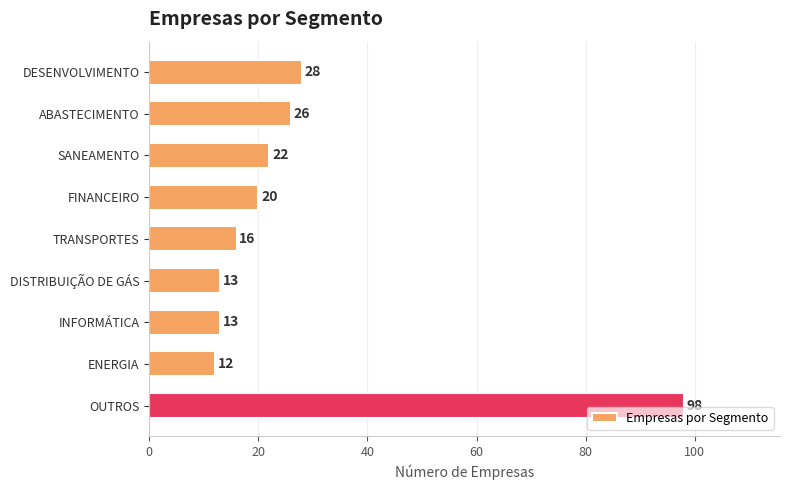

What is the average value?

28